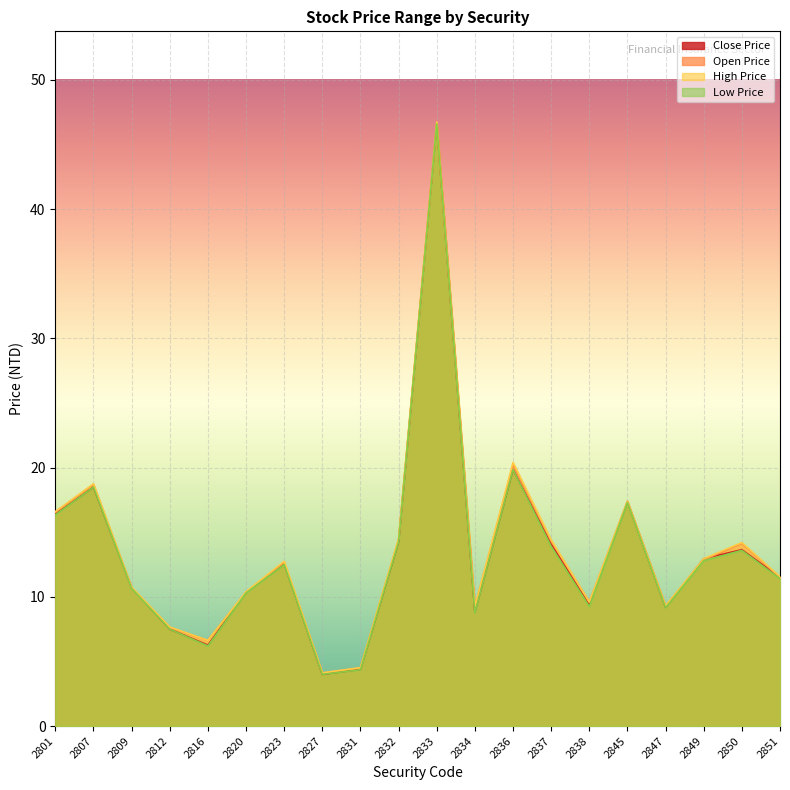

At 2847, list the series in order from smallest to largest.

Low Price, Close Price, Open Price, High Price